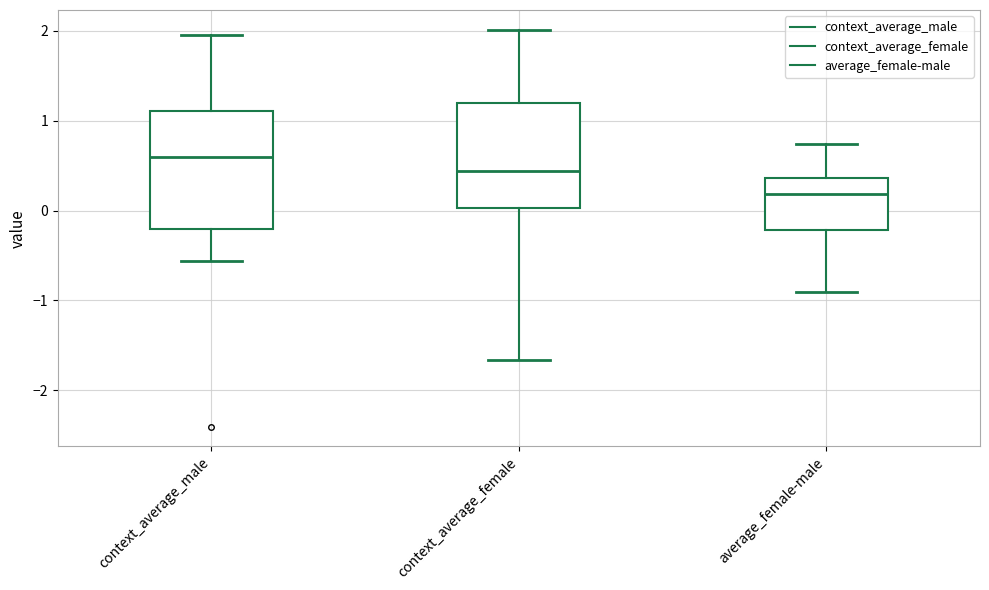

Reading left to right, transcribe this box plot: for each box, give where its median line is, the range the box spans, and where its two whiskers end, as read against the y-axis. The values are not printed on the chart, so give them approximately, as read against the axis.

context_average_male: median 0.6, box -0.2 to 1.1, whiskers -0.6 to 2.0
context_average_female: median 0.4, box 0.0 to 1.2, whiskers -1.7 to 2.0
average_female-male: median 0.2, box -0.2 to 0.4, whiskers -0.9 to 0.7